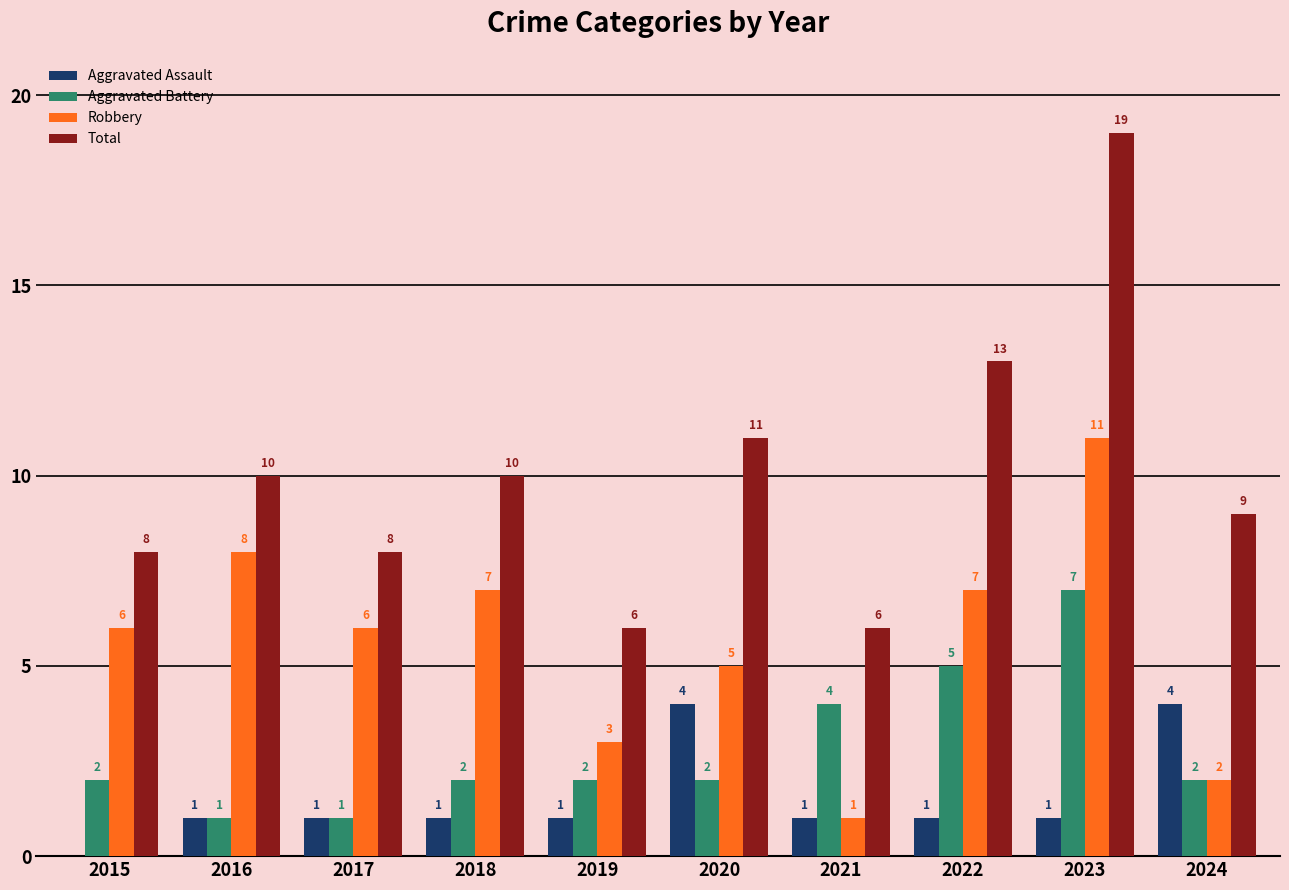

What is the highest value of the Total series?

19